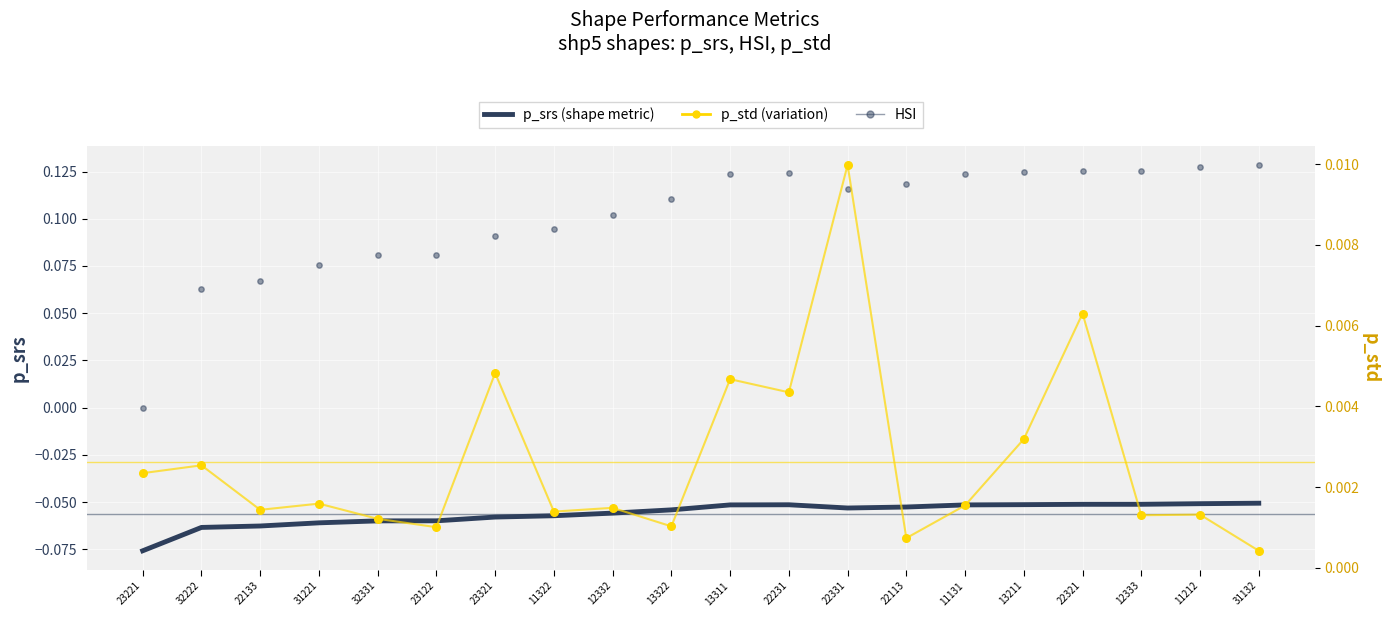

Which series has the largest total across all categories?

HSI